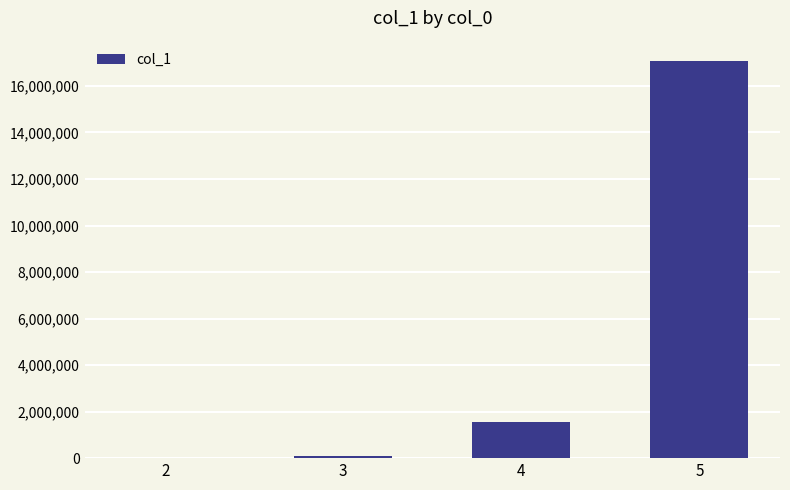

Is it true that the value at 4 is 2148449?

False